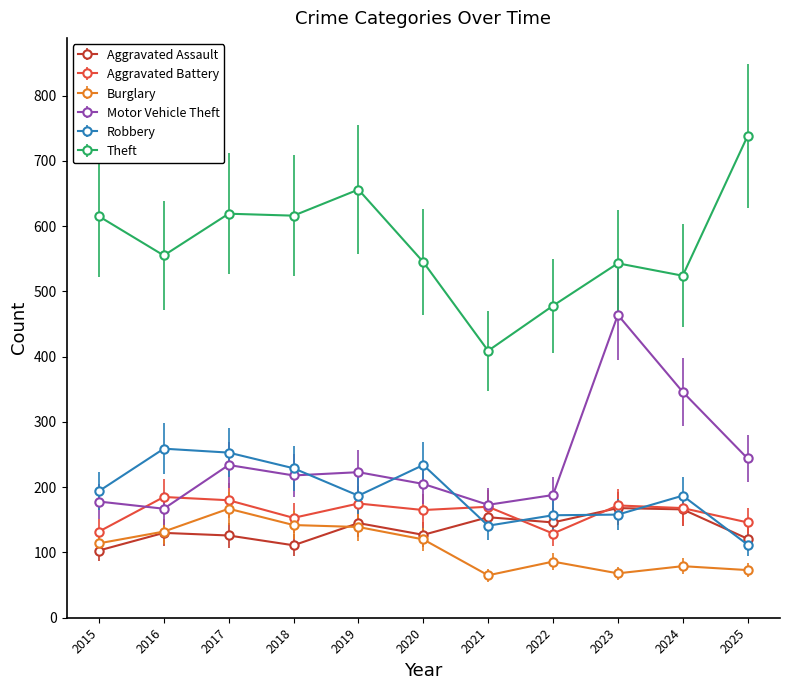

True or false: Robbery has more than 1 points higher than both neighbors.

True